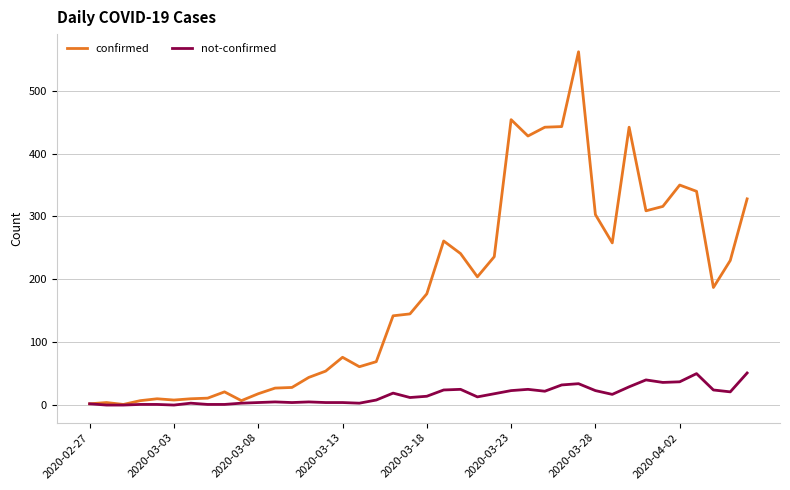

Which series has the widest spread of values?

confirmed